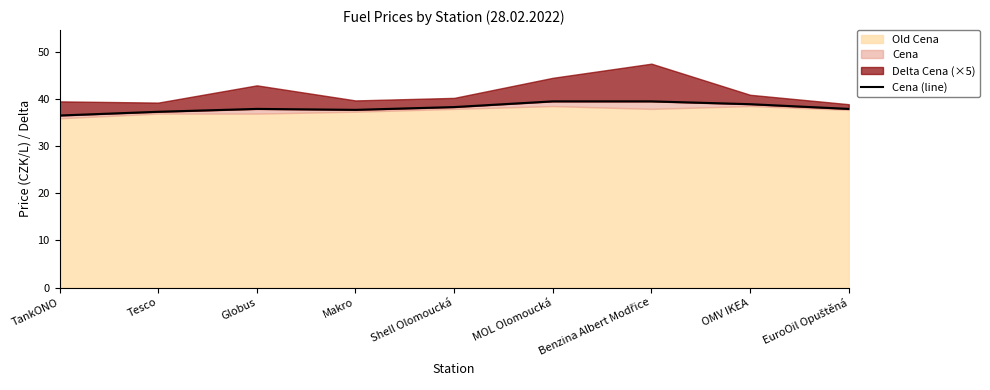

True or false: there are more than 0 points higher than both neighbors.

True